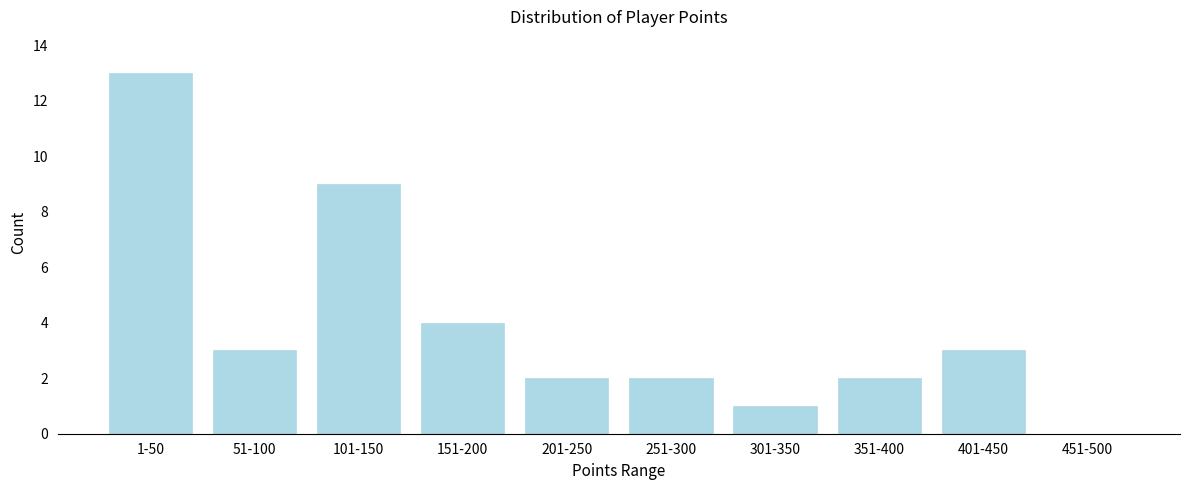

Reading right to left, extract all data points from this chart.

451-500=0	401-450=3	351-400=2	301-350=1	251-300=2	201-250=2	151-200=4	101-150=9	51-100=3	1-50=13